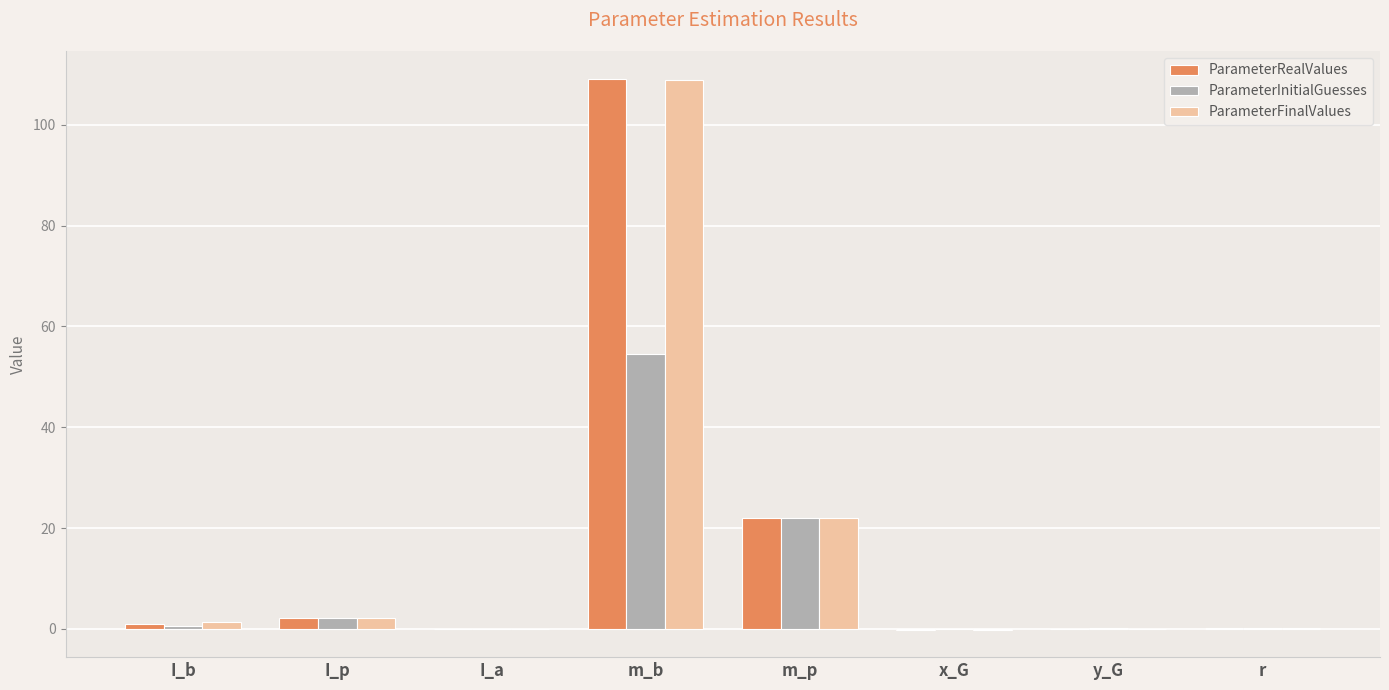

How many groups of bars are there?

8